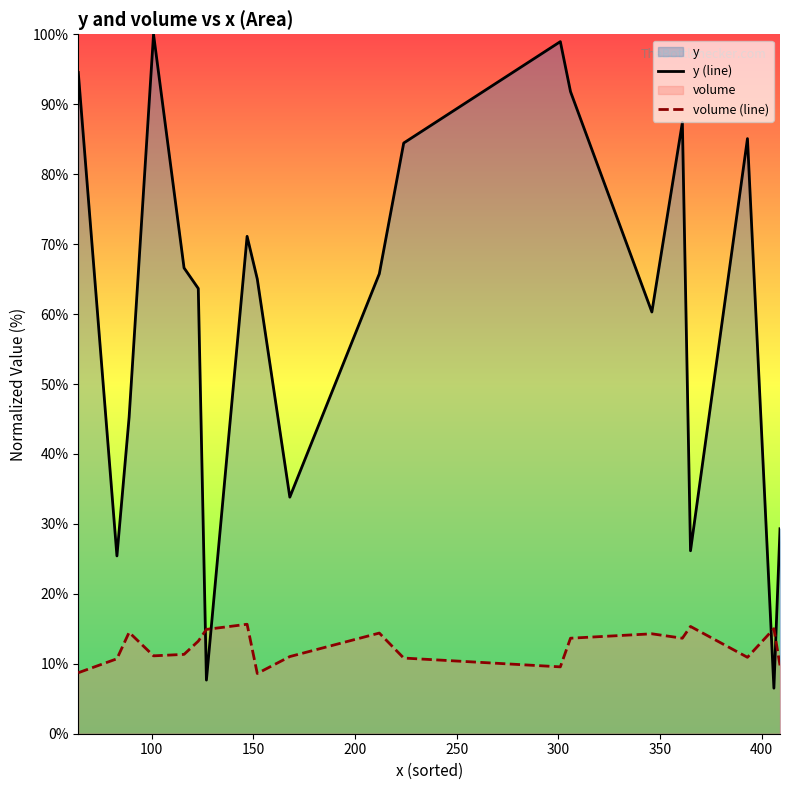

Which series has the widest spread of values?

y (line)